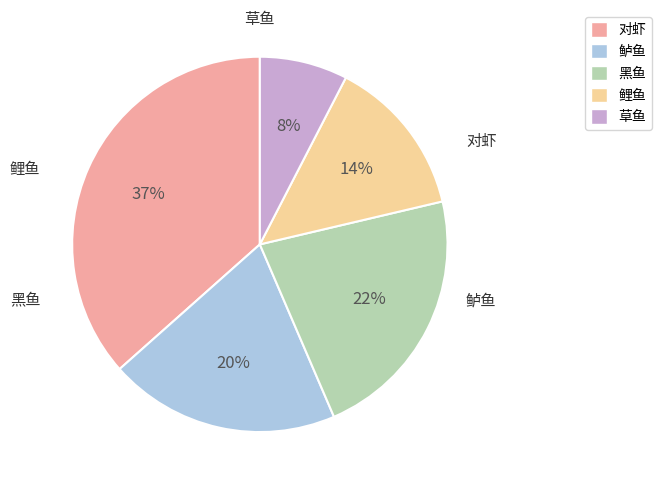

To the nearest percent, what is the combined percentage of 鲤鱼 and 鲈鱼?

34%